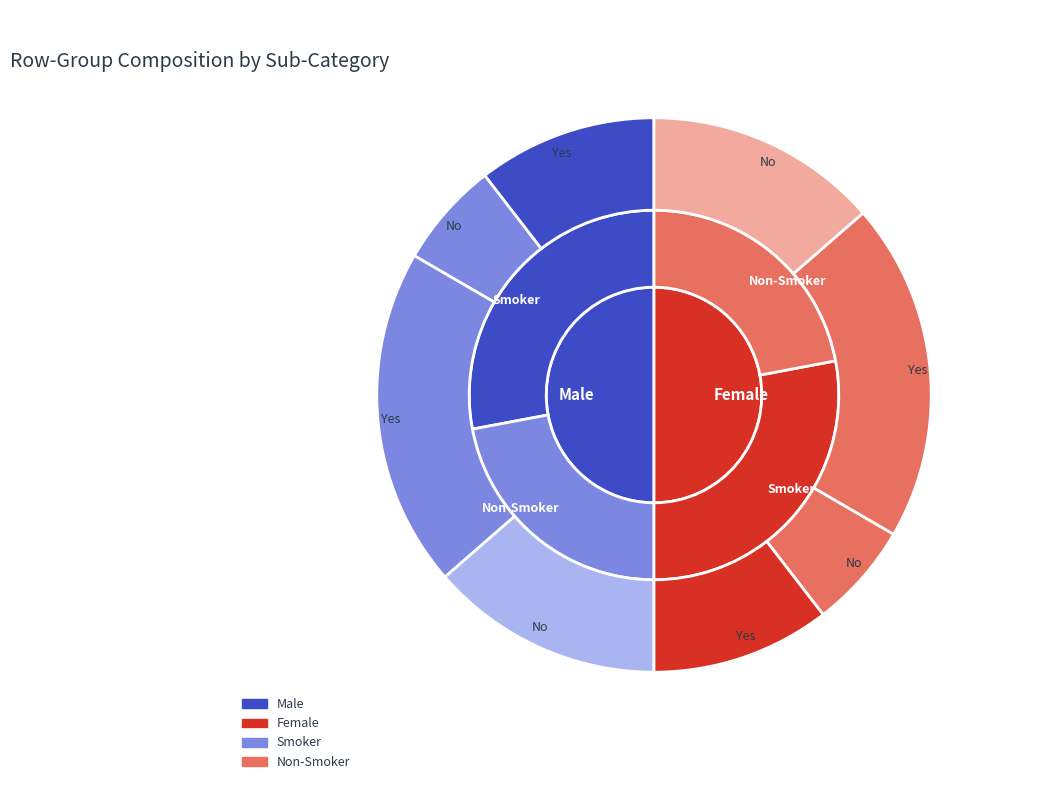

Does any single category account for the majority?

No